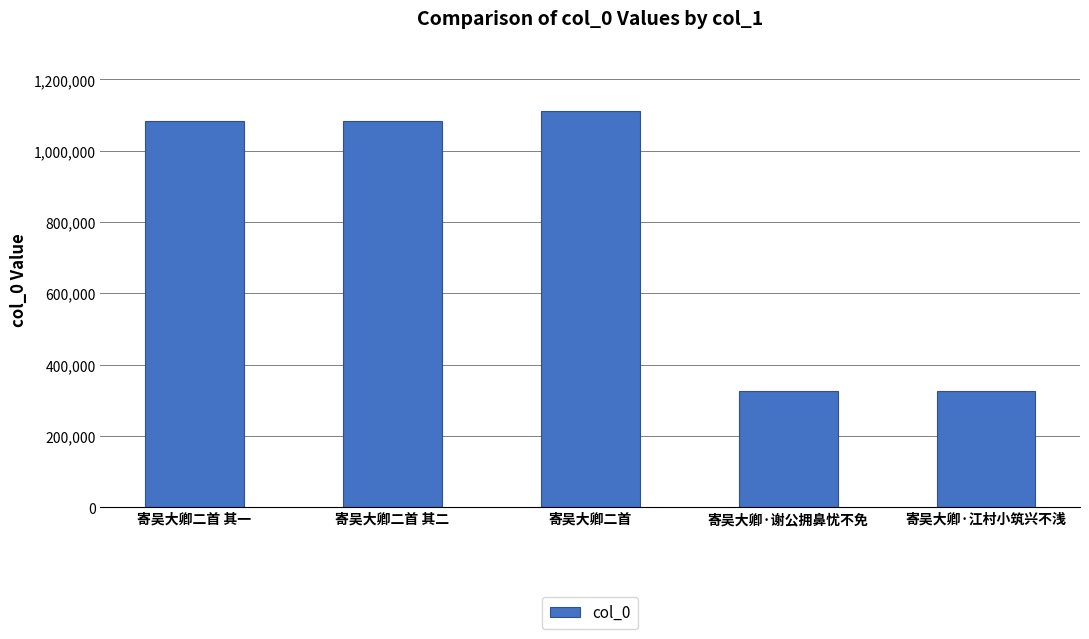

Is it true that the value at 寄吴大卿二首 is 1110674?

True